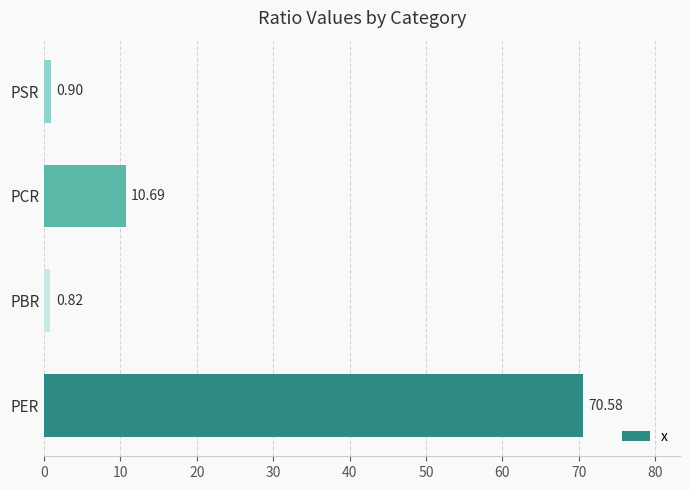

Which has a higher value, PER or PBR?

PER